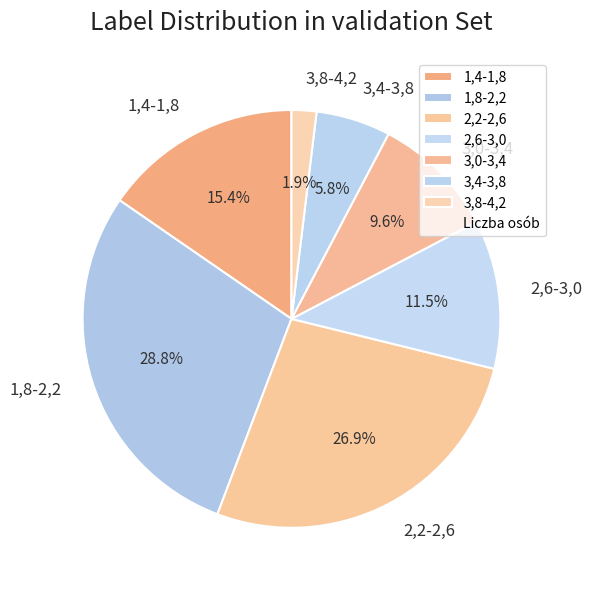

To the nearest percent, what is the combined percentage of 2,6-3,0 and 2,2-2,6?

38%